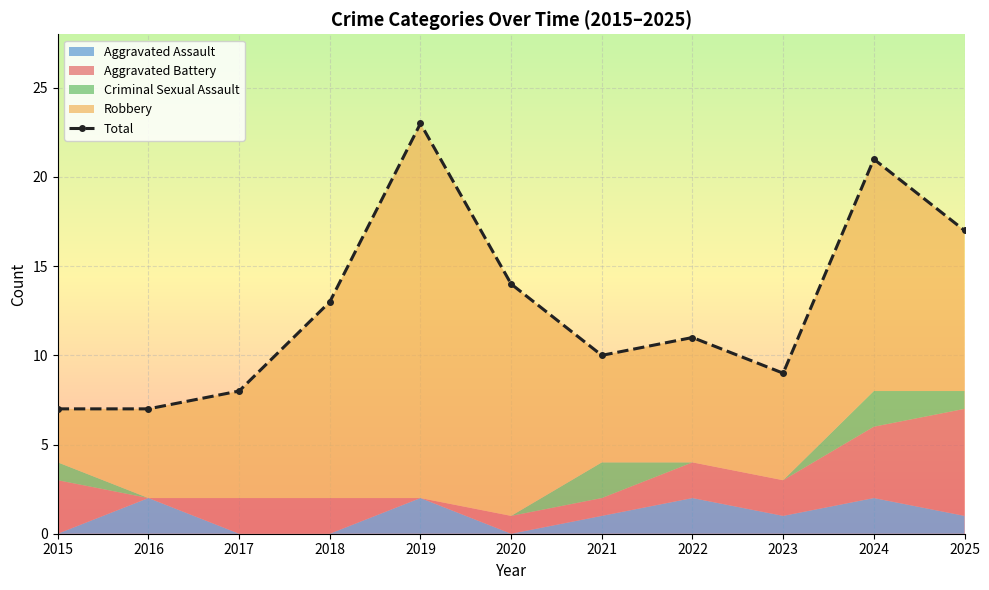

Reading left to right, what are all the values shown in this chart?

2015=7	2016=7	2017=8	2018=13	2019=23	2020=14	2021=10	2022=11	2023=9	2024=21	2025=17